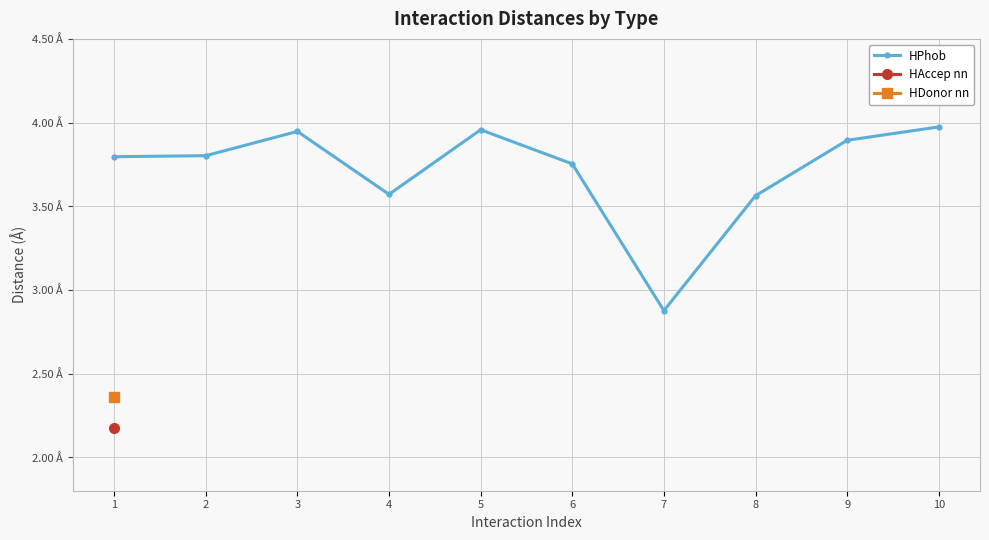

The chart shows a value of 5.4 at 5. True or false?

False